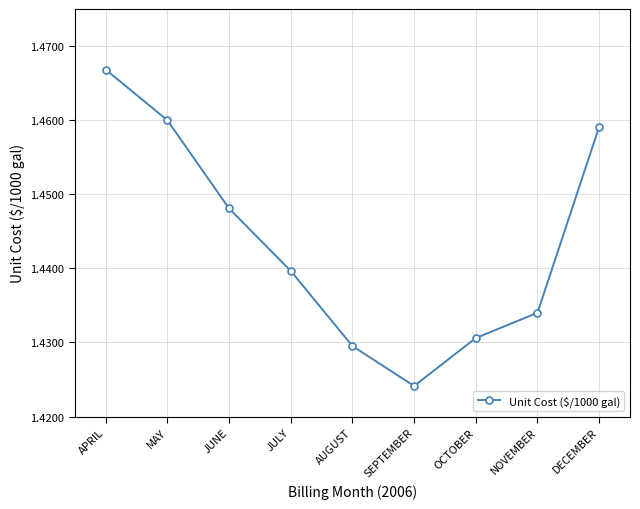

What position from the left is DECEMBER?

9